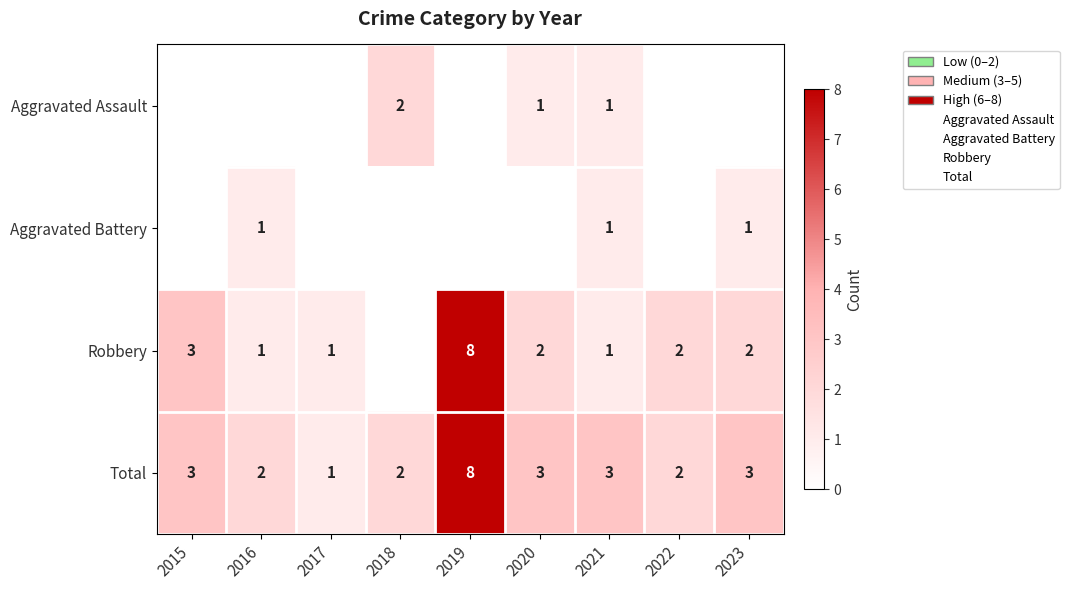

Which series has the largest total across all categories?

Total